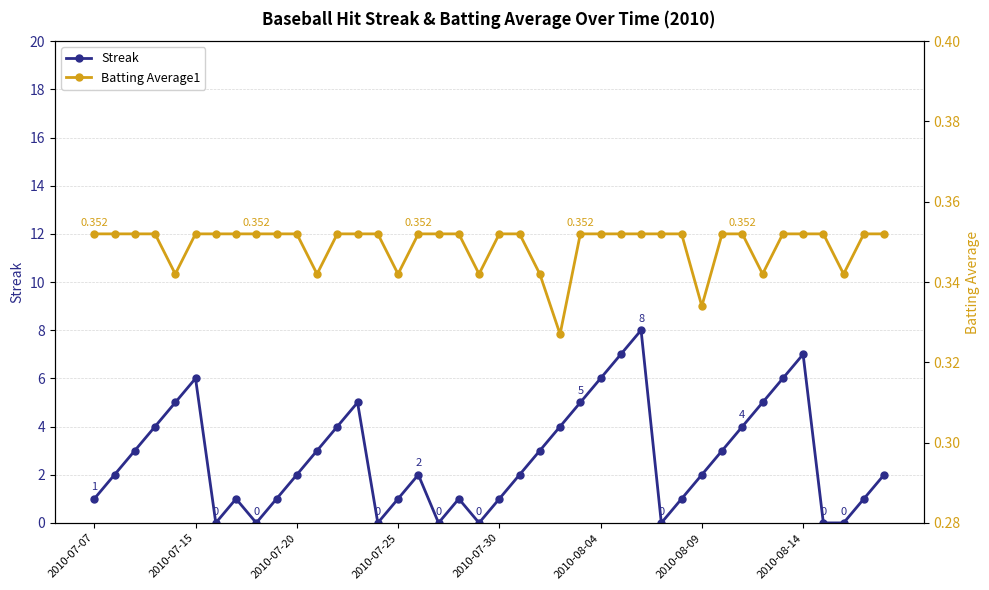

True or false: Streak has more than 0 interior local peaks.

True